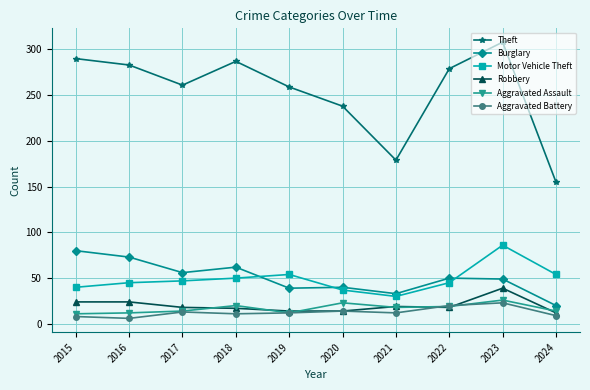

True or false: Aggravated Assault has more than 0 interior local peaks.

True